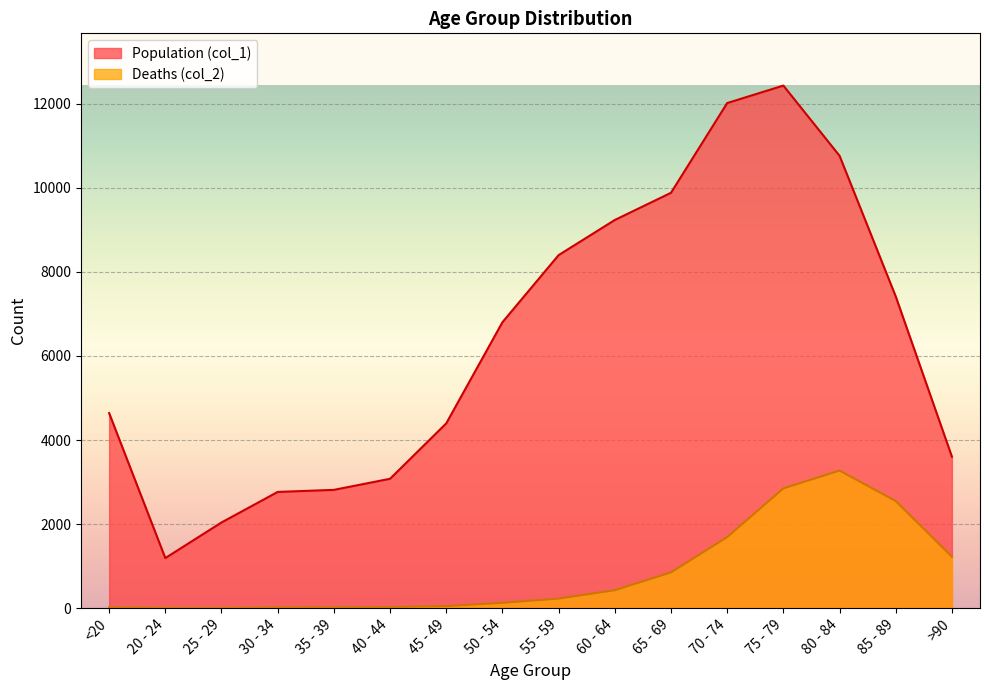

At which label is Deaths (col_2) closest to 1638?

70 - 74